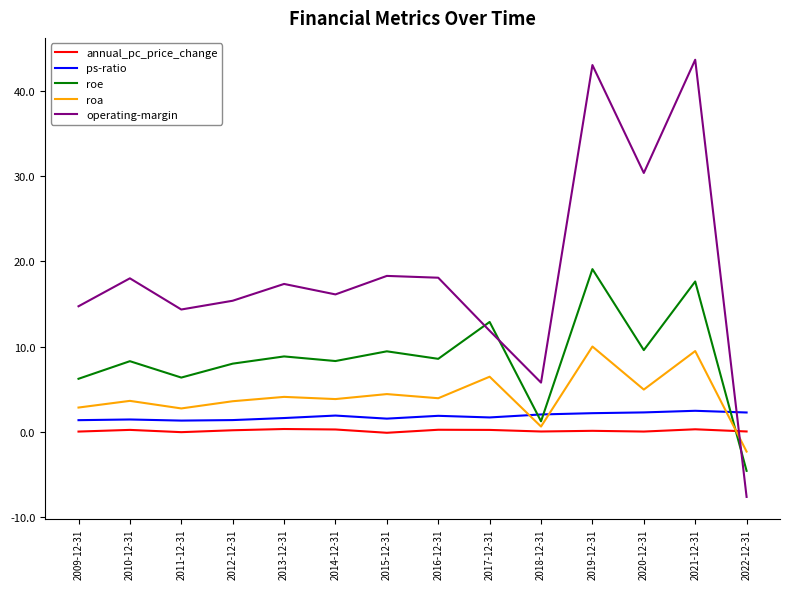

The operating-margin series shows 30.4 at 2020-12-31. True or false?

True